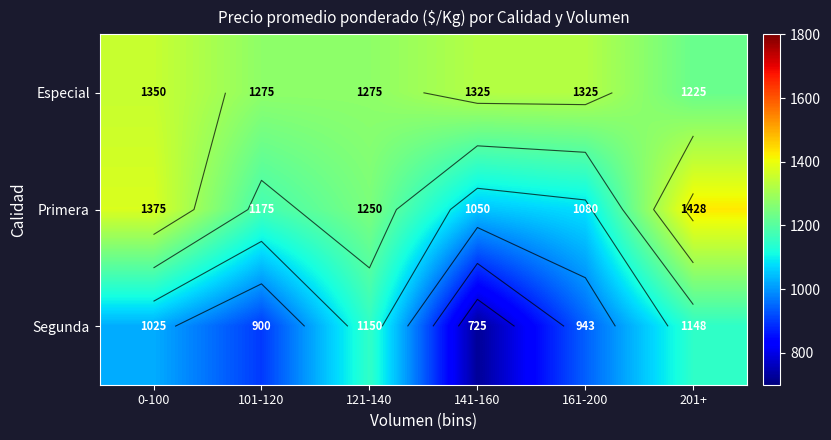

Count the Especial values in the range 1275 to 1325.

4